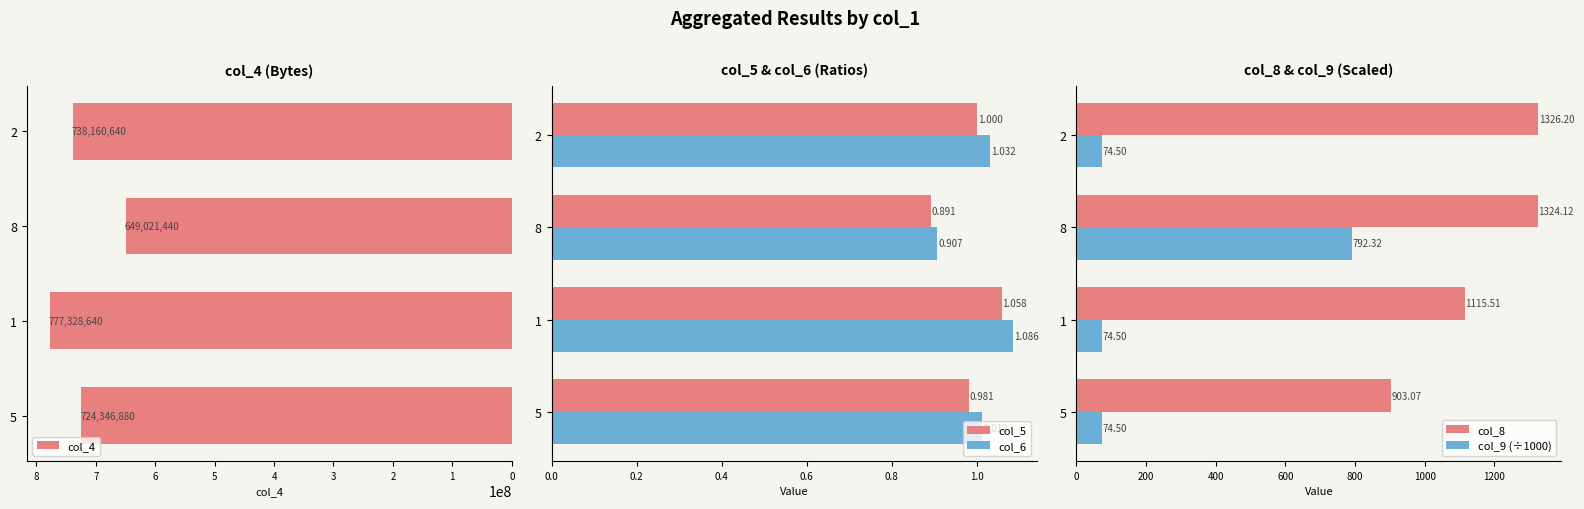

The value of col_9 (÷1000) at 2 is 74.5. True or false?

True